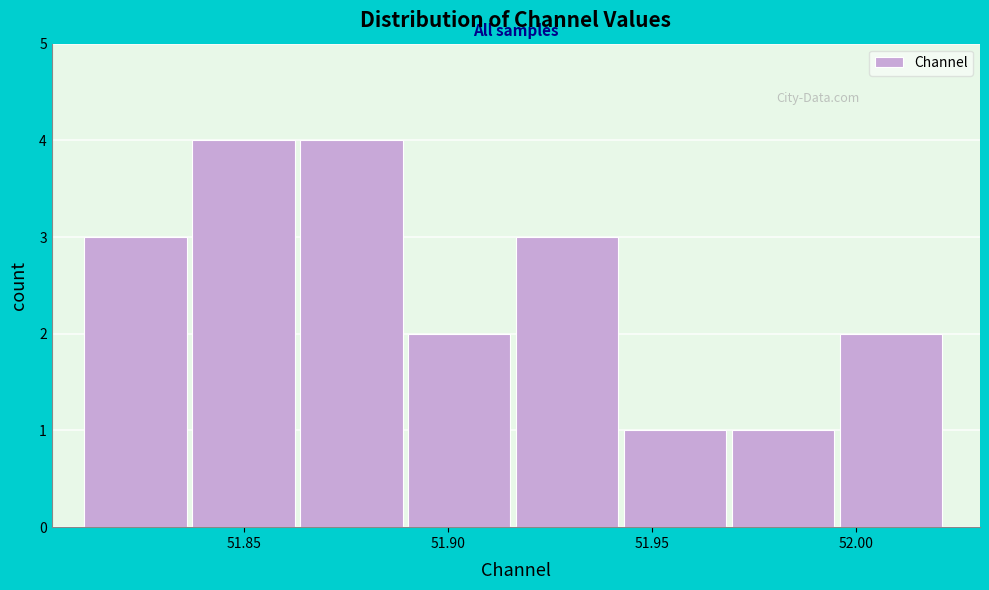

Reading left to right, list every bar in this chart as the range it spans on the x-axis followed by its height. Neither the bar edges nor the heights are printed on the chart, so give them approximately, as read against the axes.

51.810 to 51.835: 3
51.835 to 51.865: 4
51.865 to 51.890: 4
51.890 to 51.915: 2
51.915 to 51.945: 3
51.945 to 51.970: 1
51.970 to 51.995: 1
51.995 to 52.020: 2